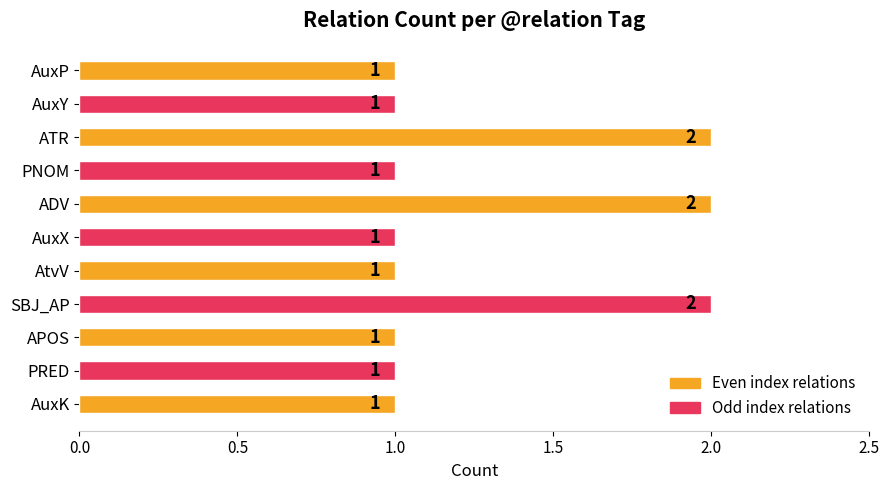

Count the values in the range 1 to 2.

11